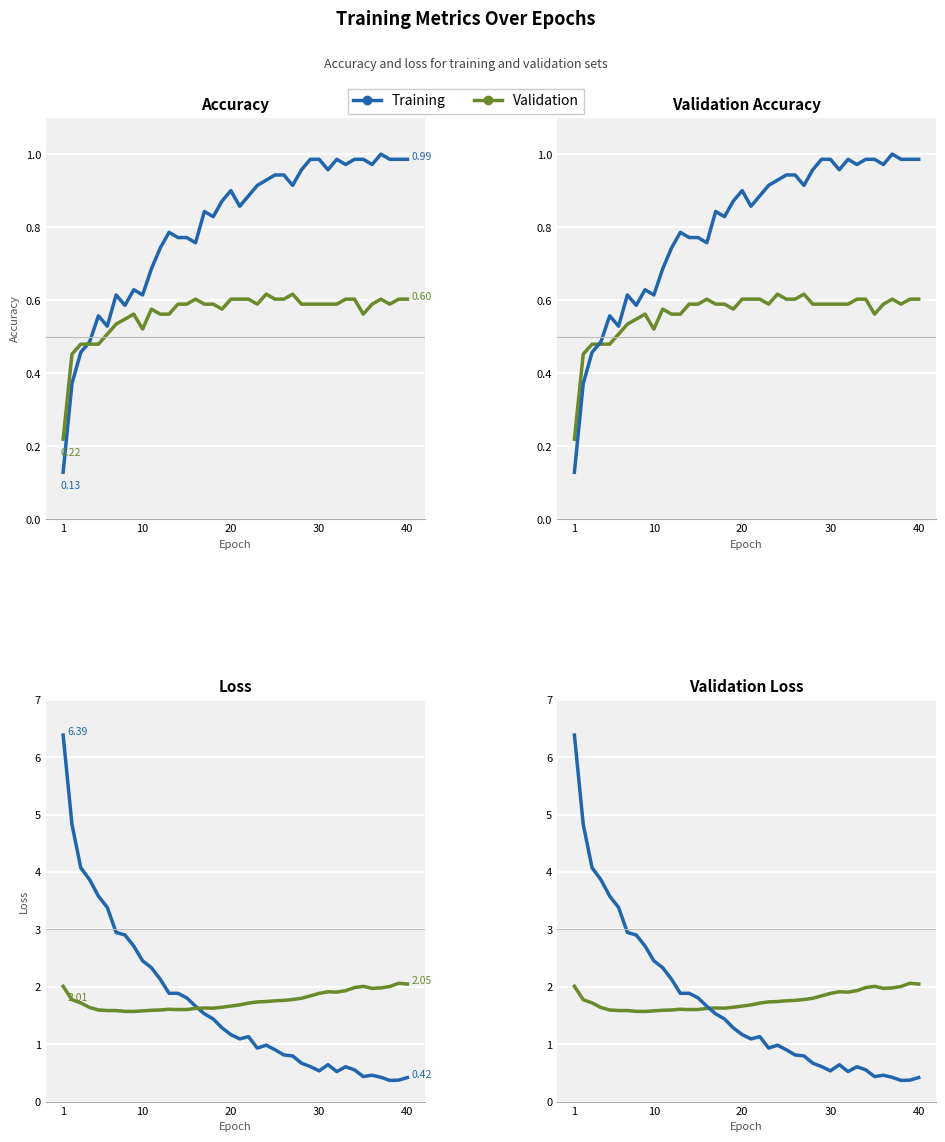

What is the value of the val_accuracy point at the 3rd from the left?

0.5